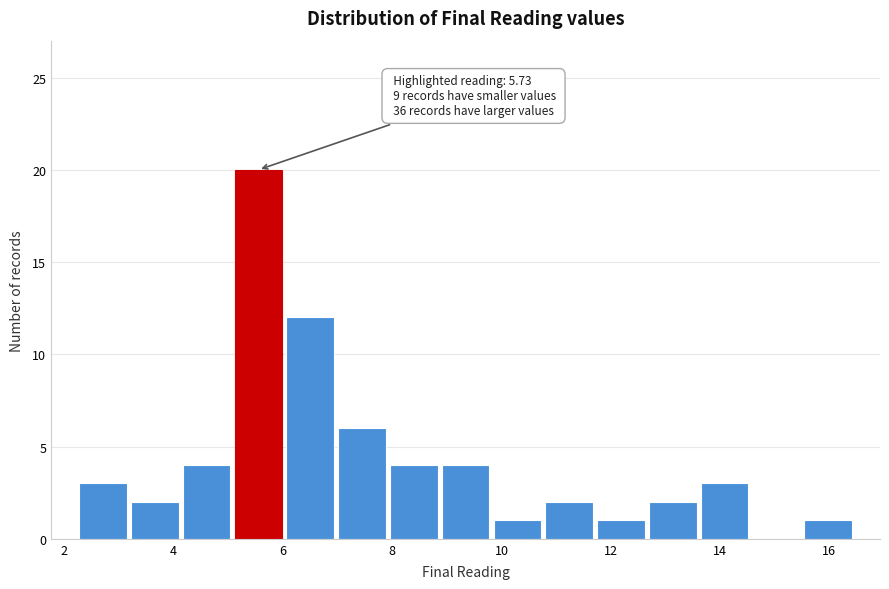

Over which range of the x-axis is the bar tallest?

5.0 to 6.0